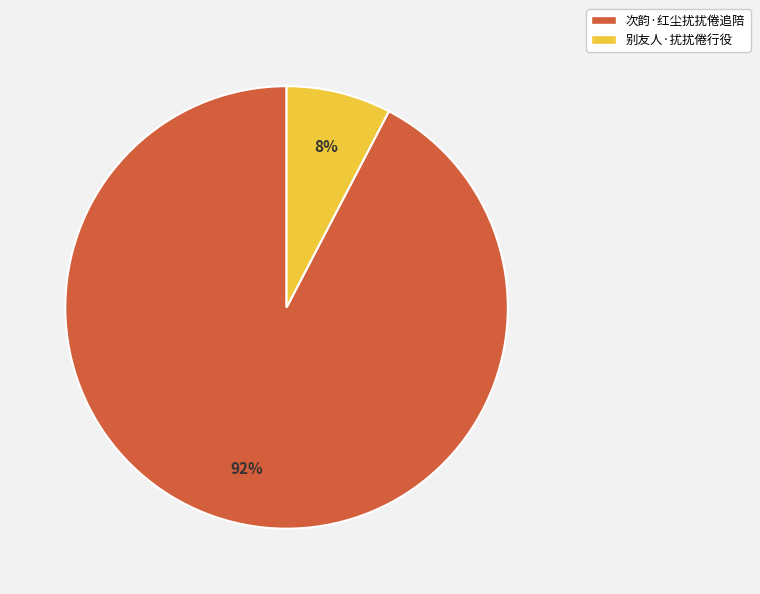

Count the number of slices in the pie.

2